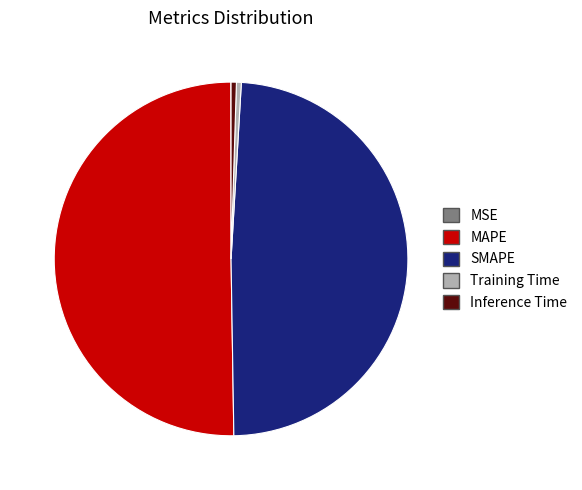

Which slice is the largest?

MAPE